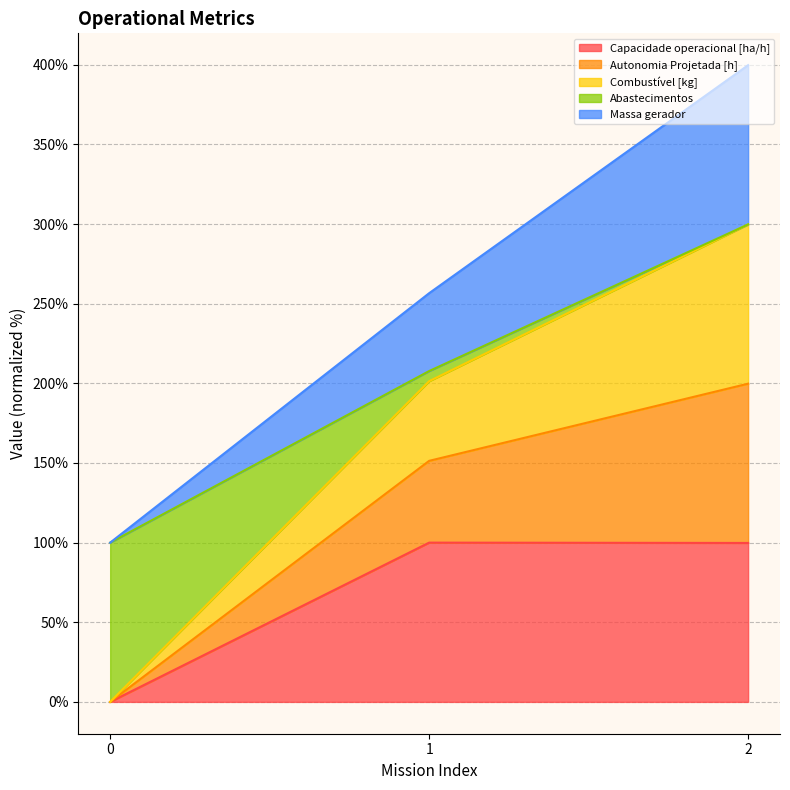

At which label is Capacidade operacional [ha/h] closest to 50?

2